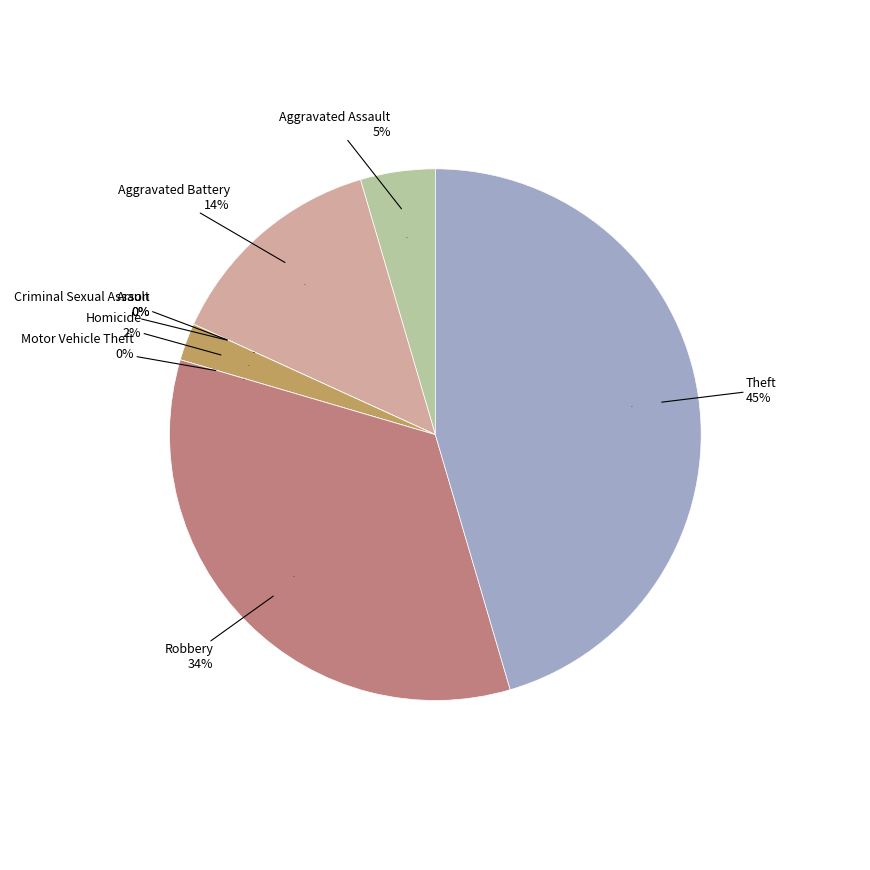

Is it true that Aggravated Assault is 17% of the pie?

False